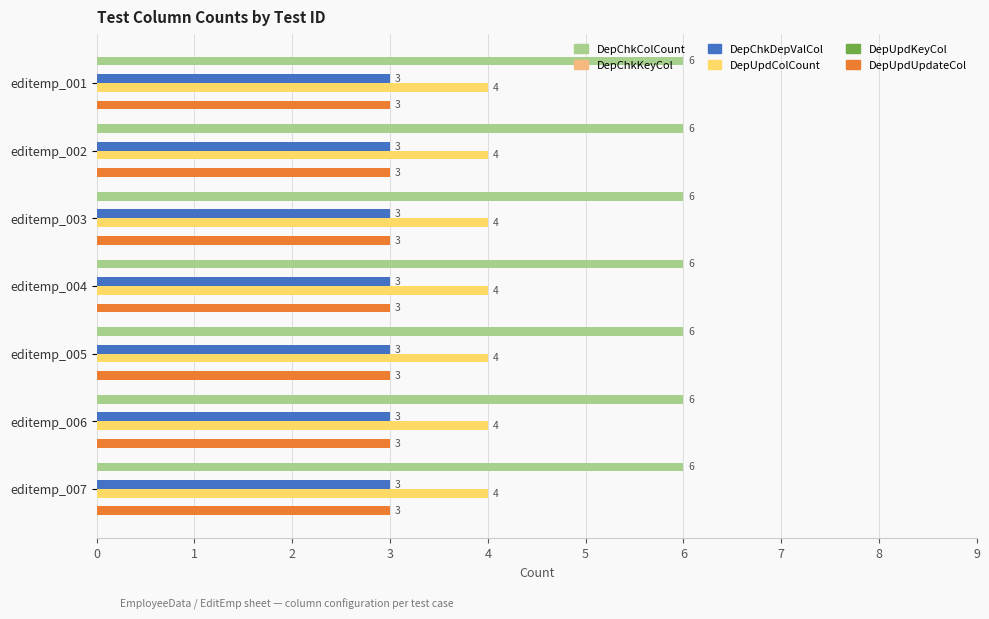

Between editemp_002 and editemp_004, which is larger?

editemp_002